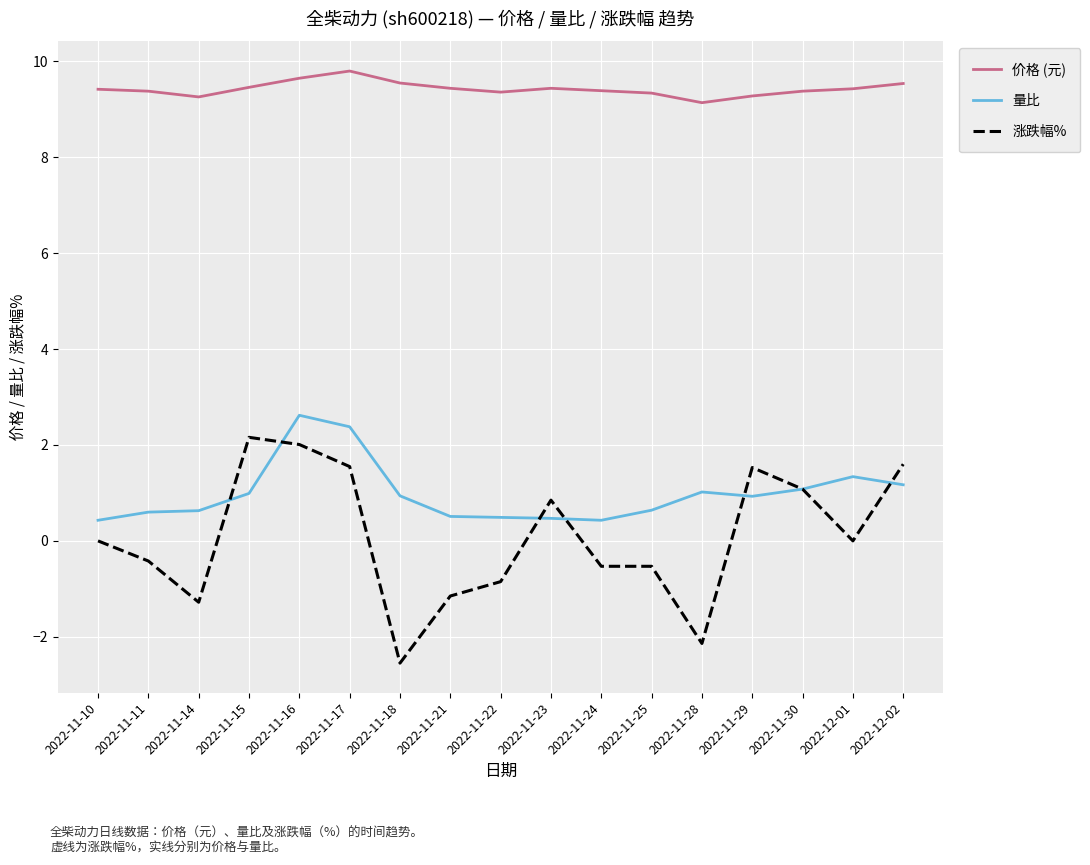

What position from the right is 2022-11-29?

4